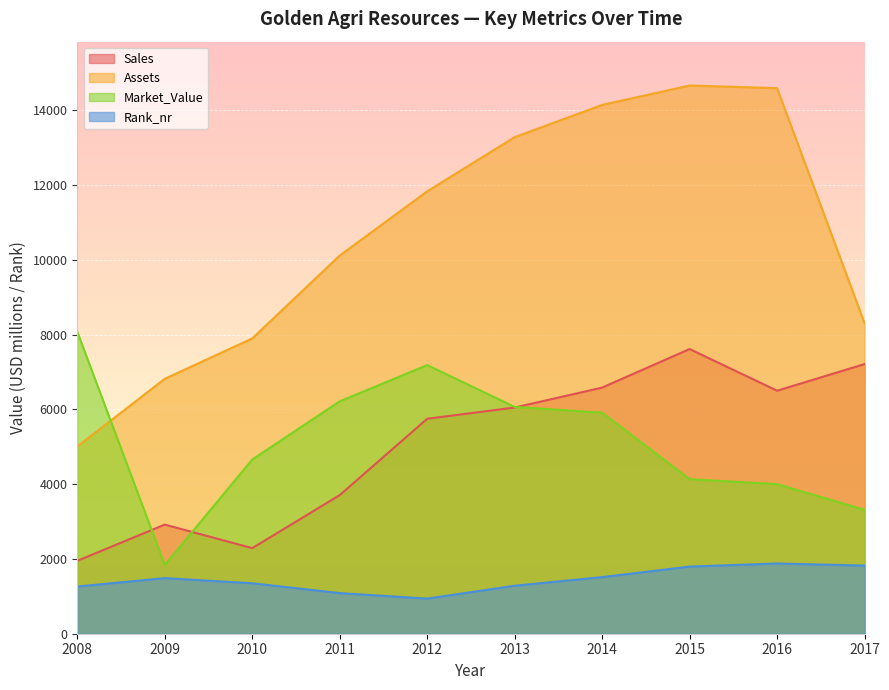

At which label does Rank_nr reach its peak?

2016